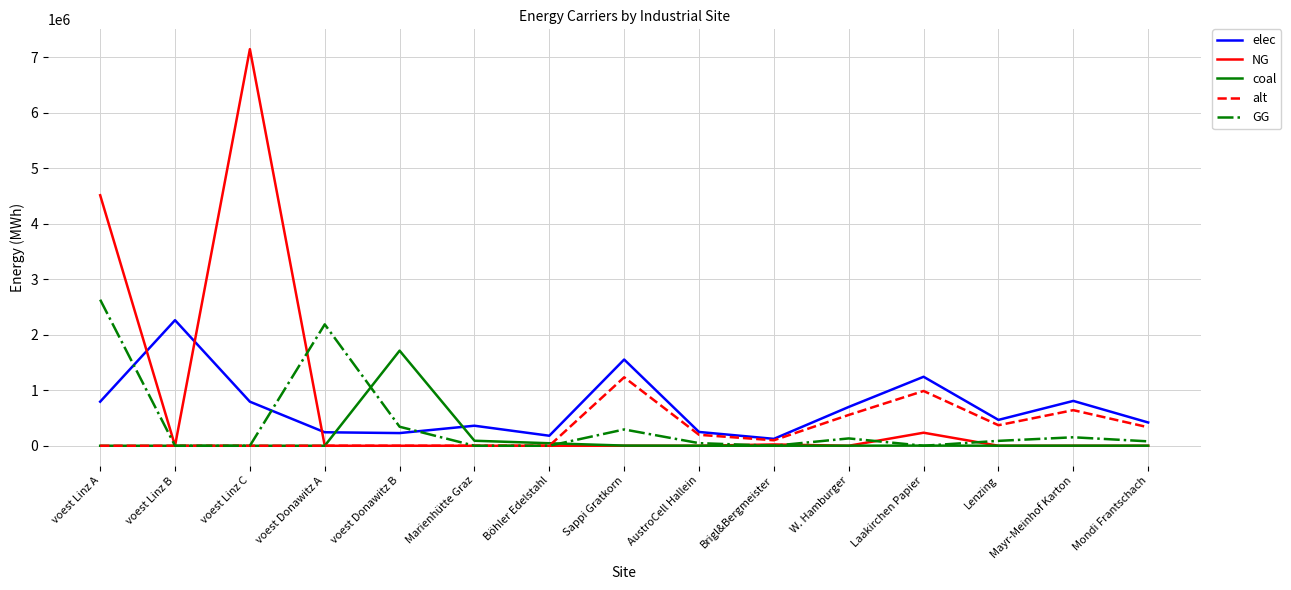

True or false: GG and elec intersect in this chart.

True